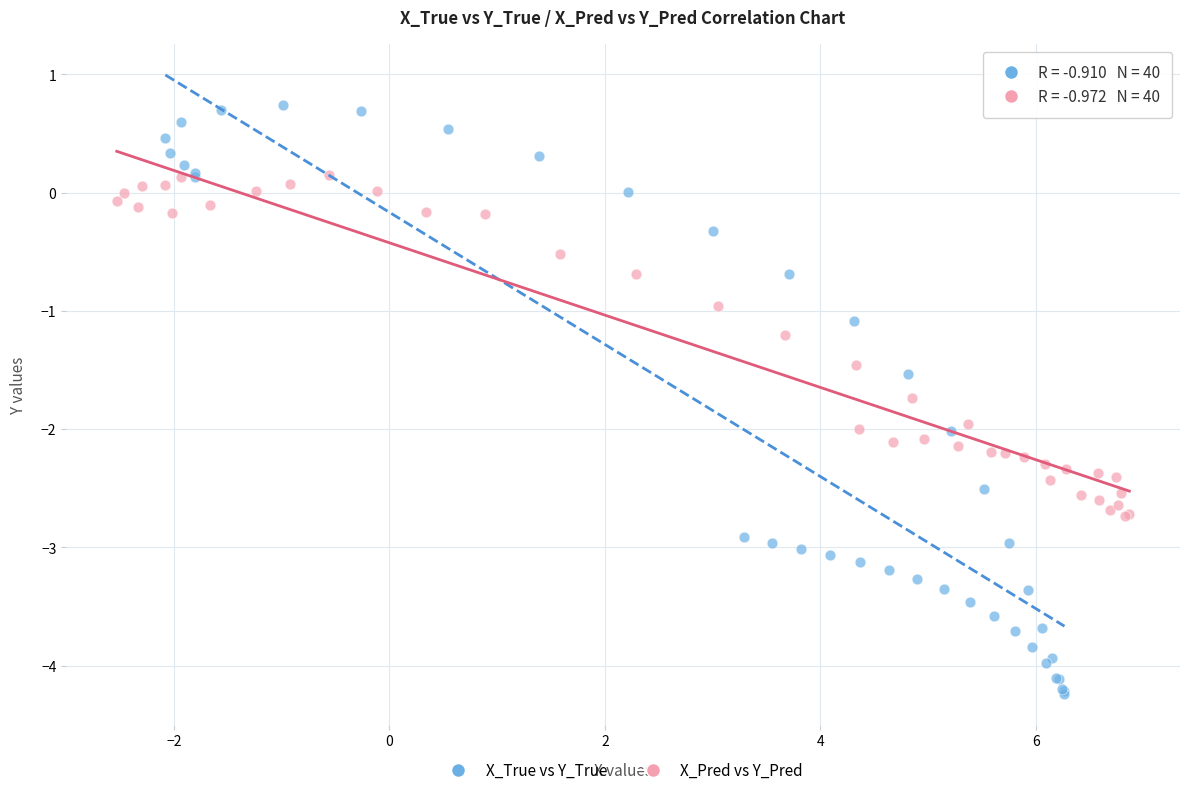

Which series contains the lowest Y value?

X_True vs Y_True